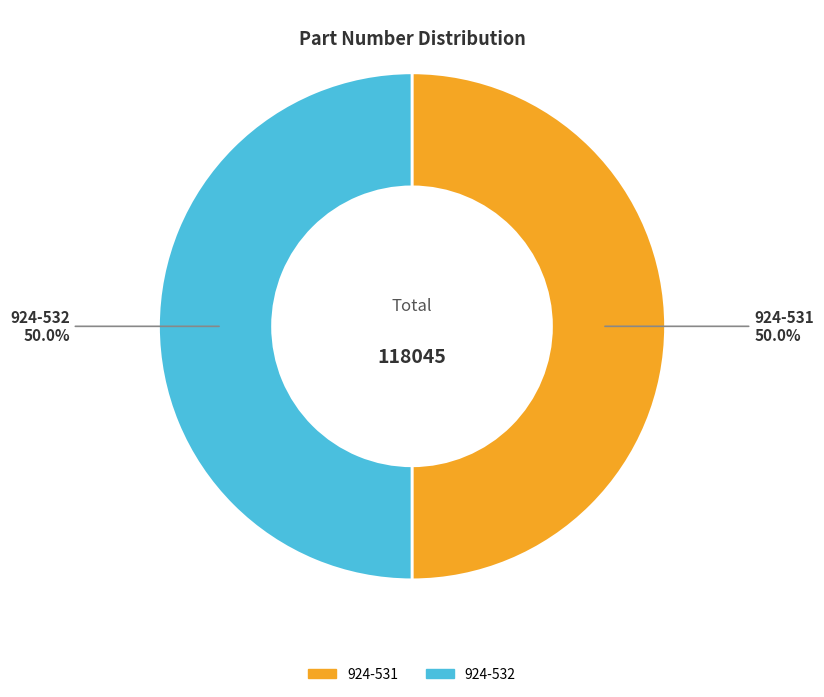

What is the ratio of the value at 924-531 to the value at 924-532?

1.0